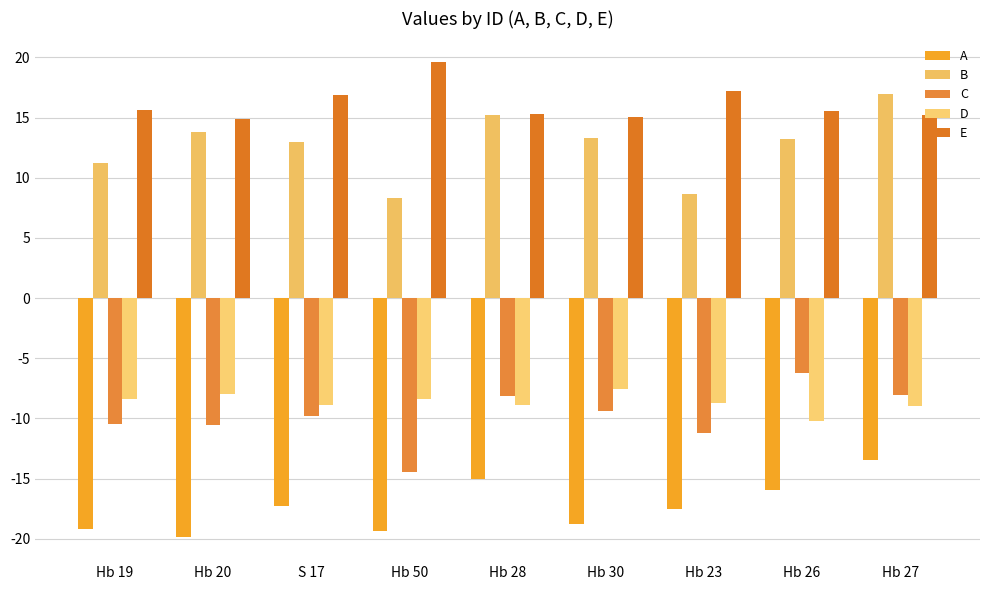

How many groups of bars are there?

9